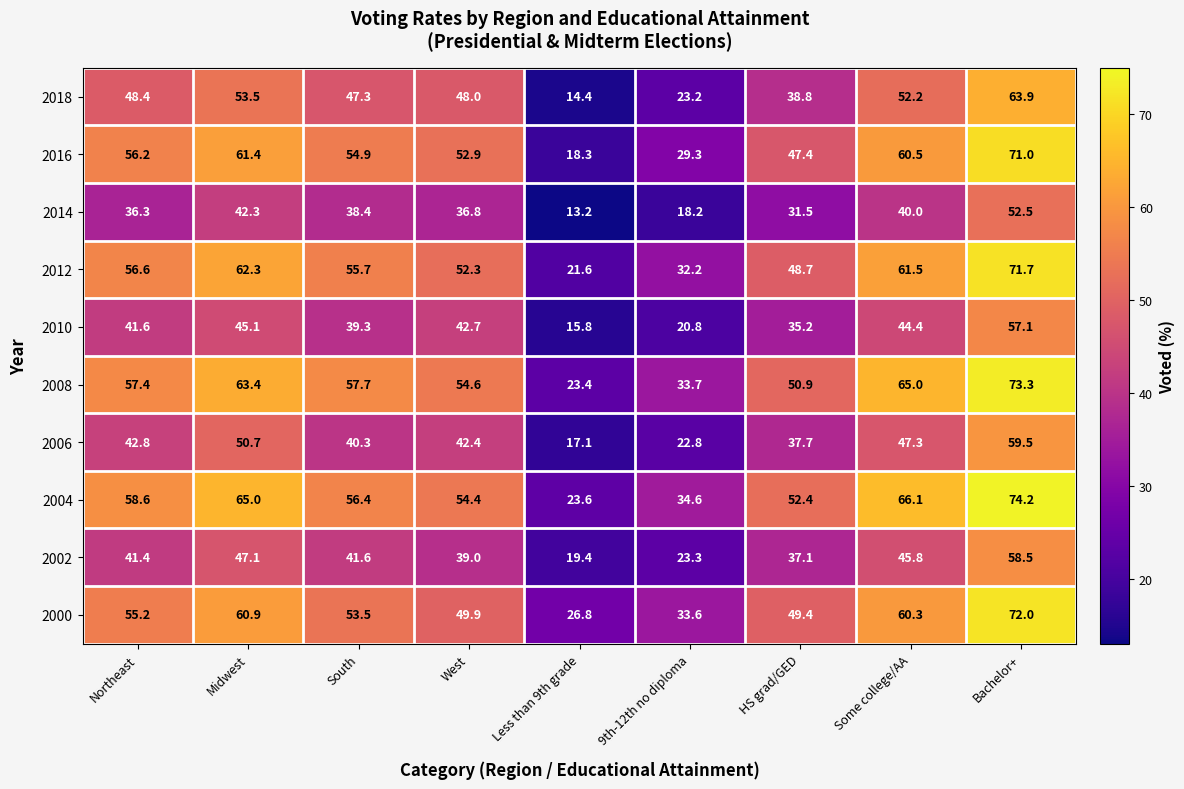

What is the average value of the 2002 series?

39.2